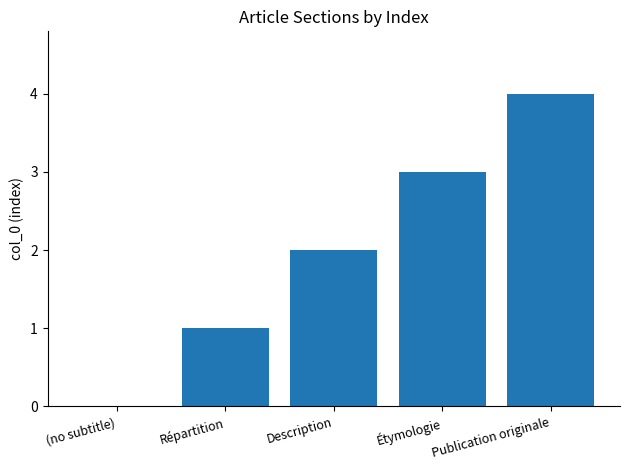

Reading left to right, transcribe all the data shown in this chart.

(no subtitle)=0	Répartition=1	Description=2	Étymologie=3	Publication originale=4